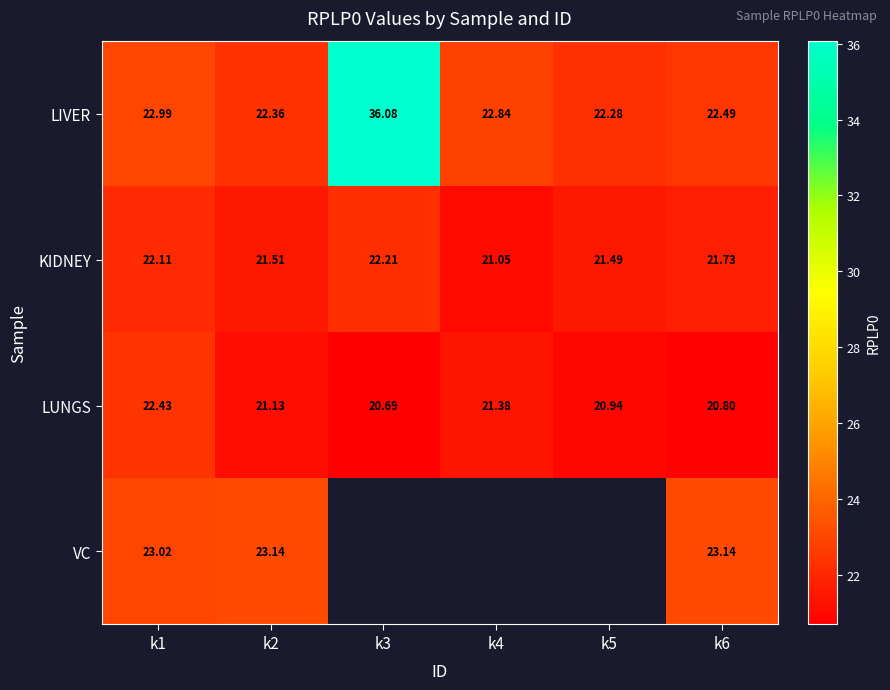

What is the greatest value displayed?

36.1